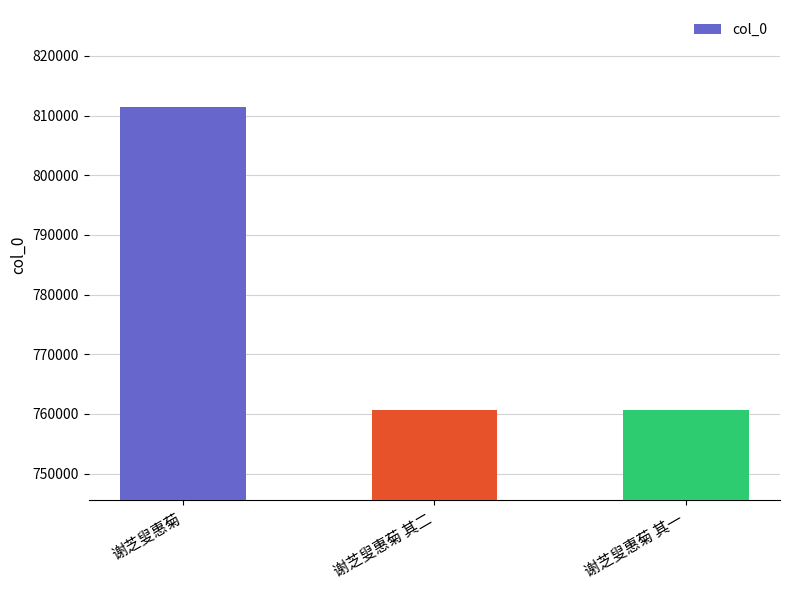

What is the sum of the values at 谢芝叟惠菊 其二 and 谢芝叟惠菊 其一?

1521405